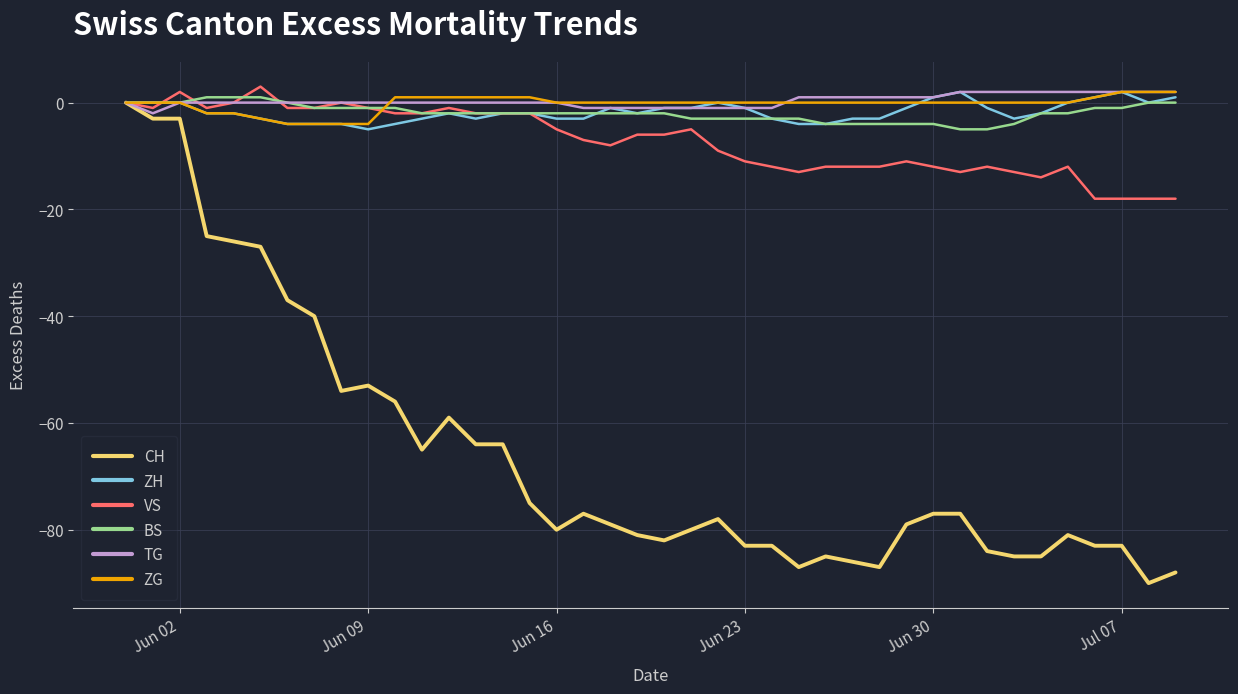

Which series has the largest range (max minus min)?

CH